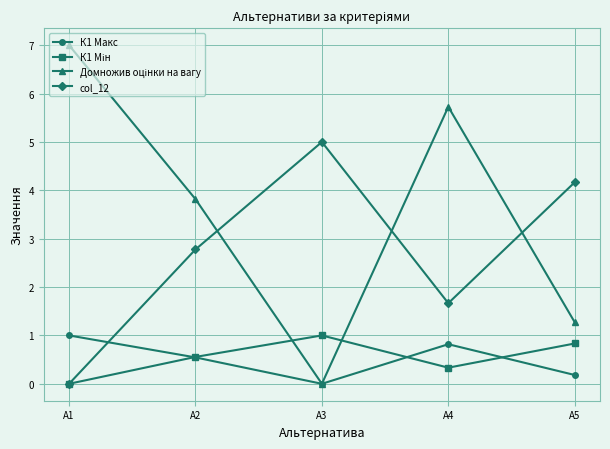

What is the value of the col_12 point at the 3rd from the left?

5.0